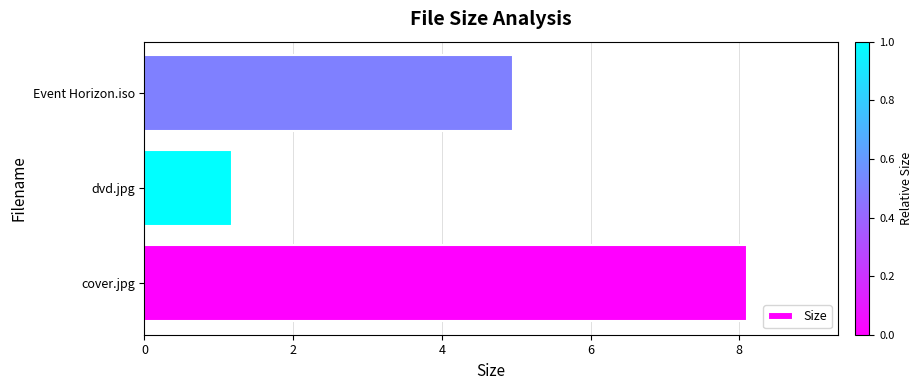

Rank the categories by value from lowest to highest.

dvd.jpg, Event Horizon.iso, cover.jpg